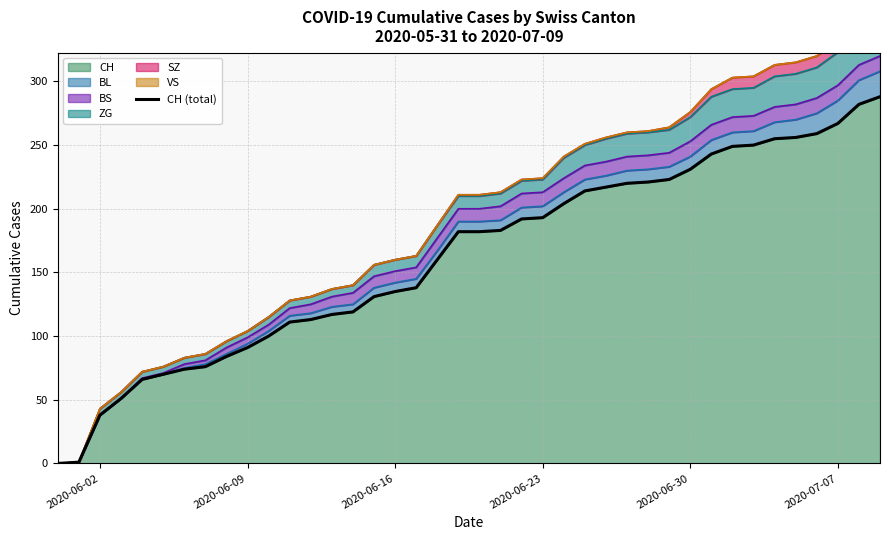

The value of CH at 2020-06-30 is 147. True or false?

False